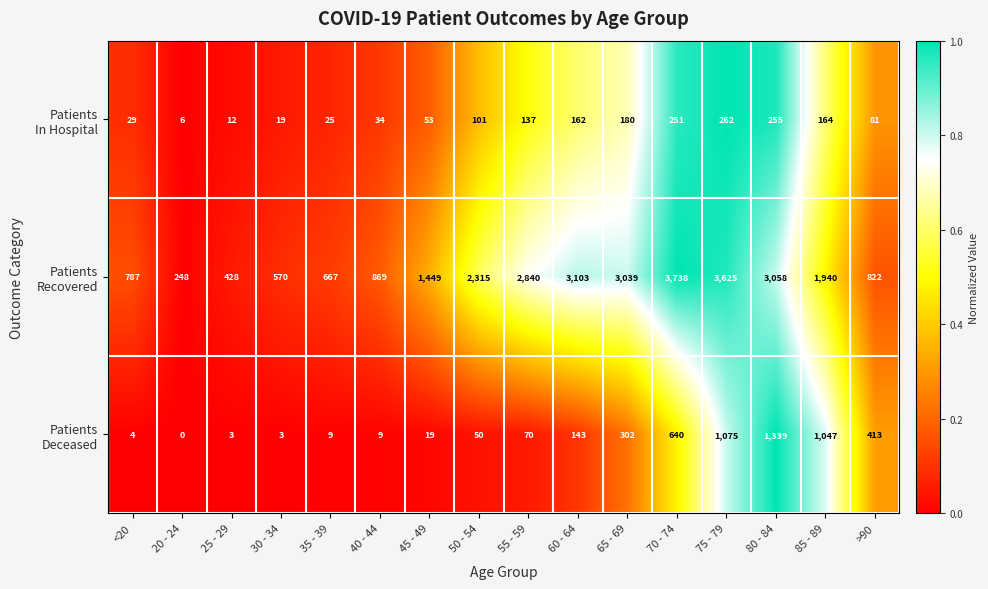

What is the spread (max minus min) of values at >90?

741